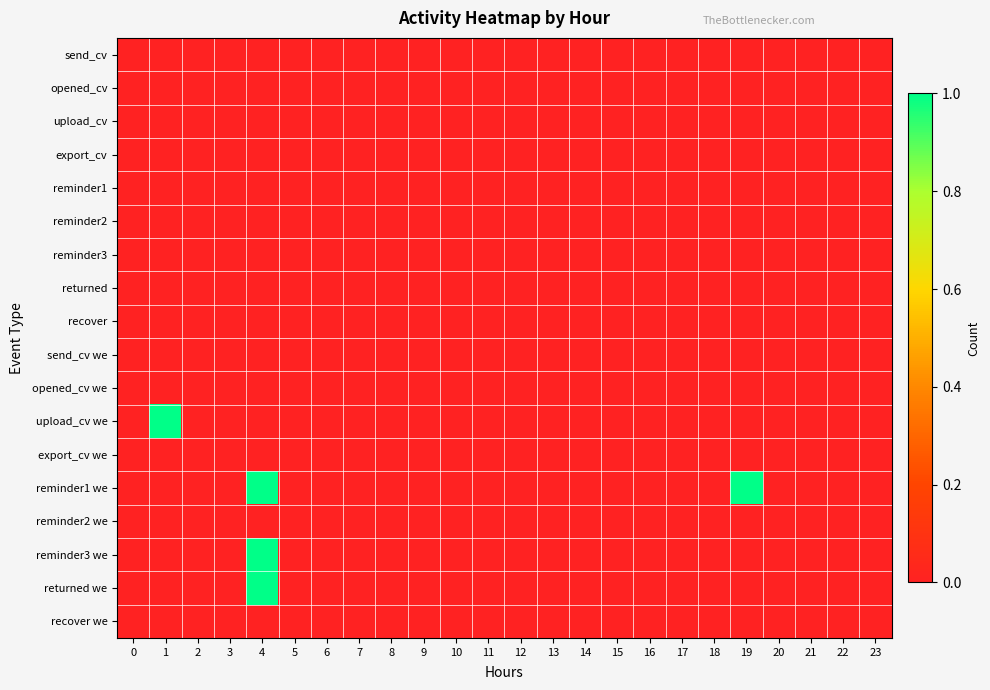

Reading left to right, transcribe all the data shown in this chart.

row_0: 0=0	1=0	2=0	3=0	4=0	5=0	6=0	7=0	8=0	9=0	10=0	11=0	12=0	13=0	14=0	15=0	16=0	17=0	18=0	19=0	20=0	21=0	22=0	23=0
row_1: 0=0	1=0	2=0	3=0	4=0	5=0	6=0	7=0	8=0	9=0	10=0	11=0	12=0	13=0	14=0	15=0	16=0	17=0	18=0	19=0	20=0	21=0	22=0	23=0
row_2: 0=0	1=0	2=0	3=0	4=0	5=0	6=0	7=0	8=0	9=0	10=0	11=0	12=0	13=0	14=0	15=0	16=0	17=0	18=0	19=0	20=0	21=0	22=0	23=0
row_3: 0=0	1=0	2=0	3=0	4=0	5=0	6=0	7=0	8=0	9=0	10=0	11=0	12=0	13=0	14=0	15=0	16=0	17=0	18=0	19=0	20=0	21=0	22=0	23=0
row_4: 0=0	1=0	2=0	3=0	4=0	5=0	6=0	7=0	8=0	9=0	10=0	11=0	12=0	13=0	14=0	15=0	16=0	17=0	18=0	19=0	20=0	21=0	22=0	23=0
row_5: 0=0	1=0	2=0	3=0	4=0	5=0	6=0	7=0	8=0	9=0	10=0	11=0	12=0	13=0	14=0	15=0	16=0	17=0	18=0	19=0	20=0	21=0	22=0	23=0
row_6: 0=0	1=0	2=0	3=0	4=0	5=0	6=0	7=0	8=0	9=0	10=0	11=0	12=0	13=0	14=0	15=0	16=0	17=0	18=0	19=0	20=0	21=0	22=0	23=0
row_7: 0=0	1=0	2=0	3=0	4=0	5=0	6=0	7=0	8=0	9=0	10=0	11=0	12=0	13=0	14=0	15=0	16=0	17=0	18=0	19=0	20=0	21=0	22=0	23=0
row_8: 0=0	1=0	2=0	3=0	4=0	5=0	6=0	7=0	8=0	9=0	10=0	11=0	12=0	13=0	14=0	15=0	16=0	17=0	18=0	19=0	20=0	21=0	22=0	23=0
row_9: 0=0	1=0	2=0	3=0	4=0	5=0	6=0	7=0	8=0	9=0	10=0	11=0	12=0	13=0	14=0	15=0	16=0	17=0	18=0	19=0	20=0	21=0	22=0	23=0
row_10: 0=0	1=0	2=0	3=0	4=0	5=0	6=0	7=0	8=0	9=0	10=0	11=0	12=0	13=0	14=0	15=0	16=0	17=0	18=0	19=0	20=0	21=0	22=0	23=0
row_11: 0=0	1=1	2=0	3=0	4=0	5=0	6=0	7=0	8=0	9=0	10=0	11=0	12=0	13=0	14=0	15=0	16=0	17=0	18=0	19=0	20=0	21=0	22=0	23=0
row_12: 0=0	1=0	2=0	3=0	4=0	5=0	6=0	7=0	8=0	9=0	10=0	11=0	12=0	13=0	14=0	15=0	16=0	17=0	18=0	19=0	20=0	21=0	22=0	23=0
row_13: 0=0	1=0	2=0	3=0	4=1	5=0	6=0	7=0	8=0	9=0	10=0	11=0	12=0	13=0	14=0	15=0	16=0	17=0	18=0	19=1	20=0	21=0	22=0	23=0
row_14: 0=0	1=0	2=0	3=0	4=0	5=0	6=0	7=0	8=0	9=0	10=0	11=0	12=0	13=0	14=0	15=0	16=0	17=0	18=0	19=0	20=0	21=0	22=0	23=0
row_15: 0=0	1=0	2=0	3=0	4=1	5=0	6=0	7=0	8=0	9=0	10=0	11=0	12=0	13=0	14=0	15=0	16=0	17=0	18=0	19=0	20=0	21=0	22=0	23=0
row_16: 0=0	1=0	2=0	3=0	4=1	5=0	6=0	7=0	8=0	9=0	10=0	11=0	12=0	13=0	14=0	15=0	16=0	17=0	18=0	19=0	20=0	21=0	22=0	23=0
row_17: 0=0	1=0	2=0	3=0	4=0	5=0	6=0	7=0	8=0	9=0	10=0	11=0	12=0	13=0	14=0	15=0	16=0	17=0	18=0	19=0	20=0	21=0	22=0	23=0